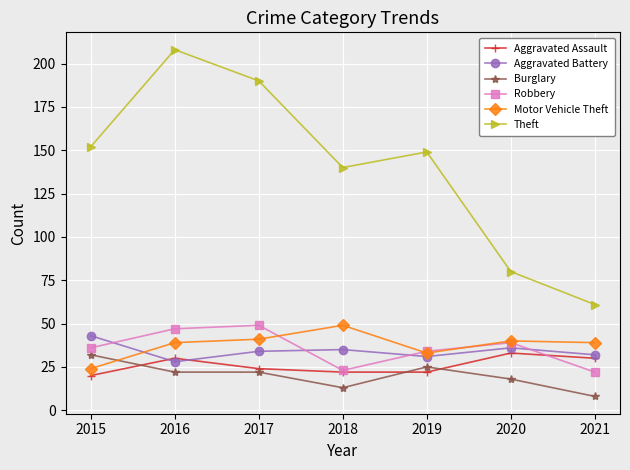

What is the value of the Robbery point at the 5th from the left?

34